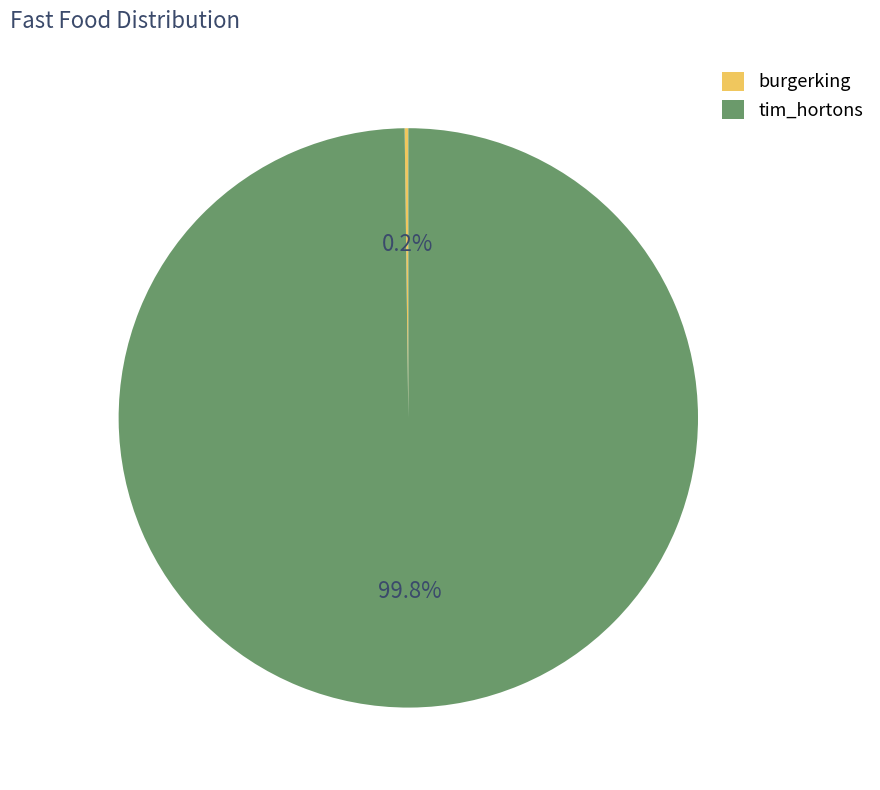

Which category has the biggest portion of the pie?

tim_hortons